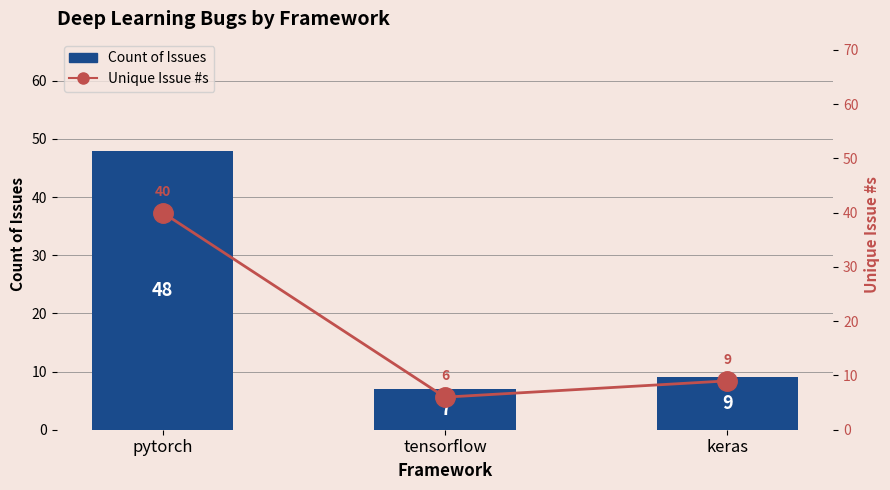

At how many categories does at least one series exceed 8?

2